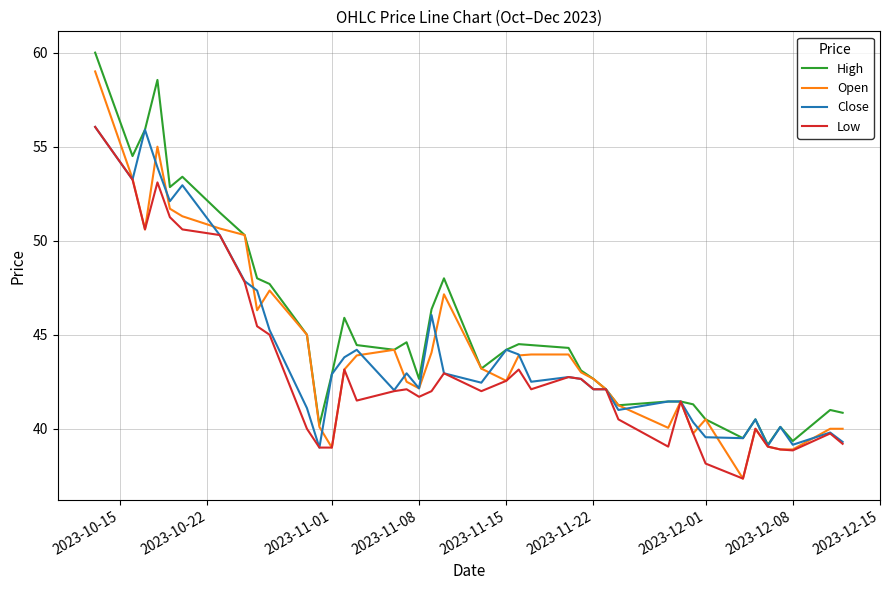

Which series has the largest total across all categories?

High